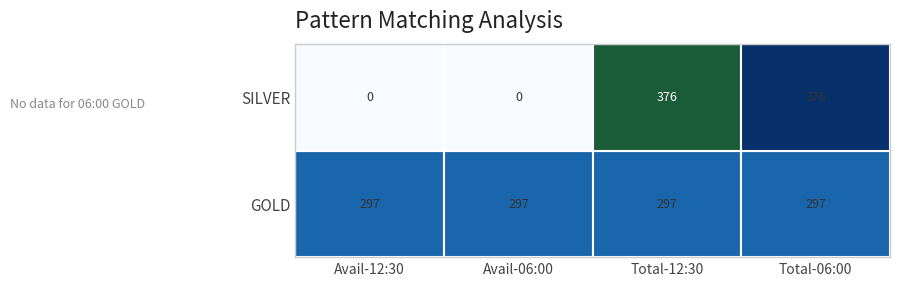

Which series has the largest range (max minus min)?

SILVER